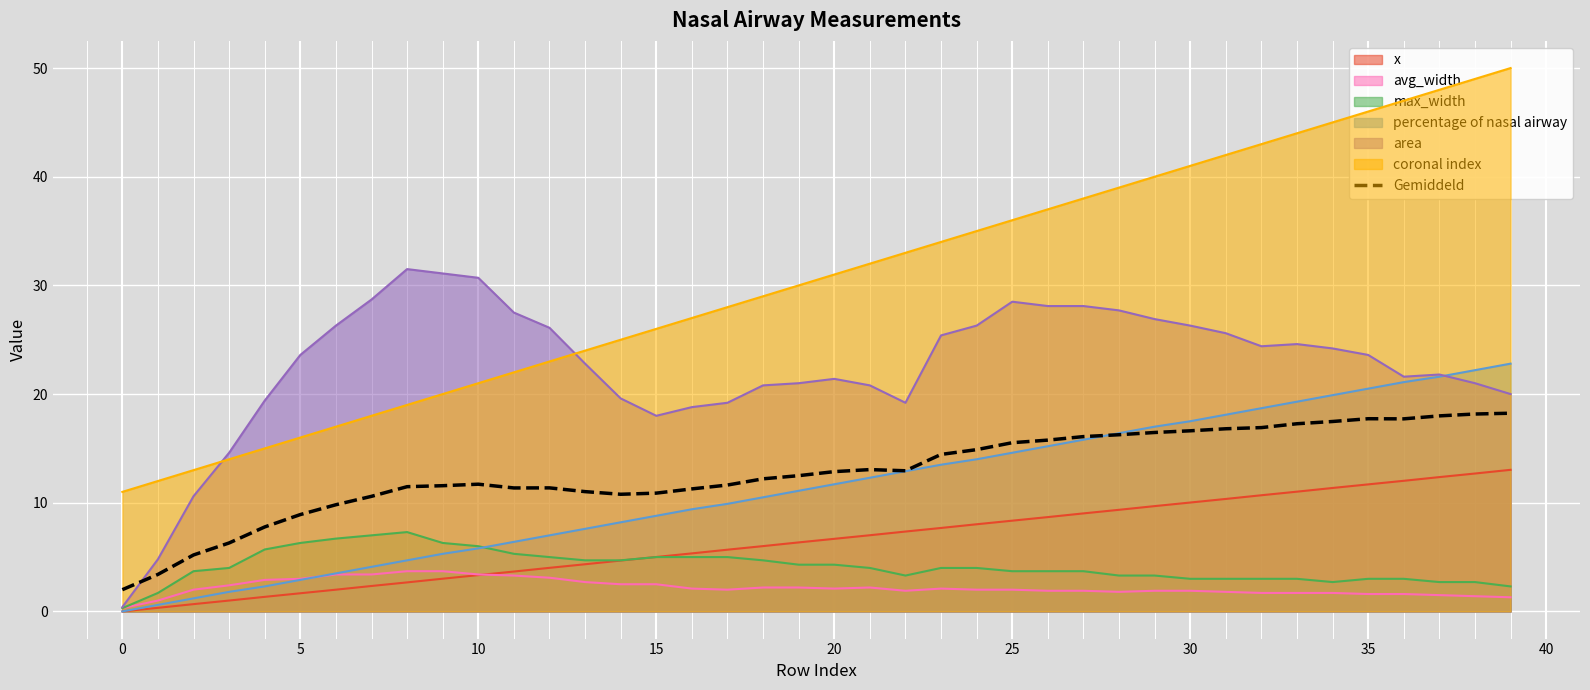

True or false: the data shows 6.0 at 18.

False